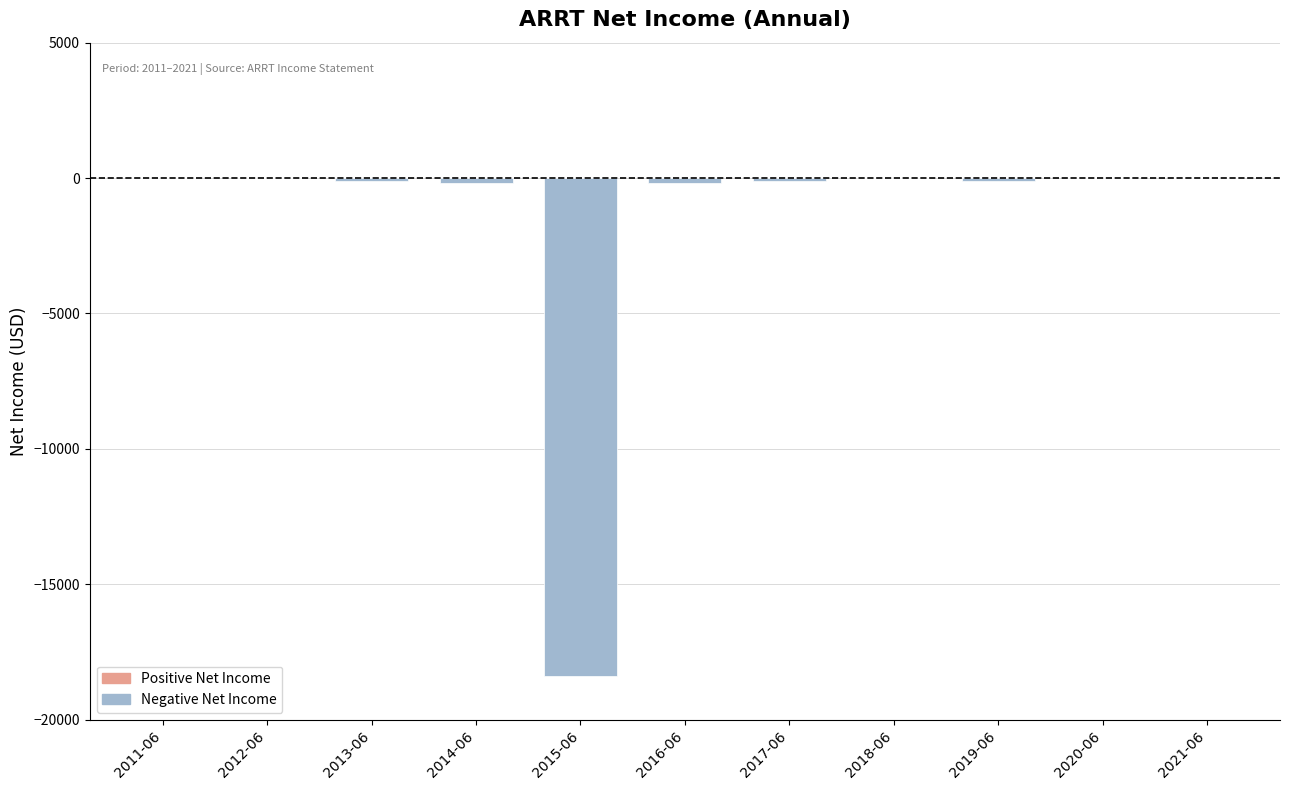

What is the sum of all values?

-19100